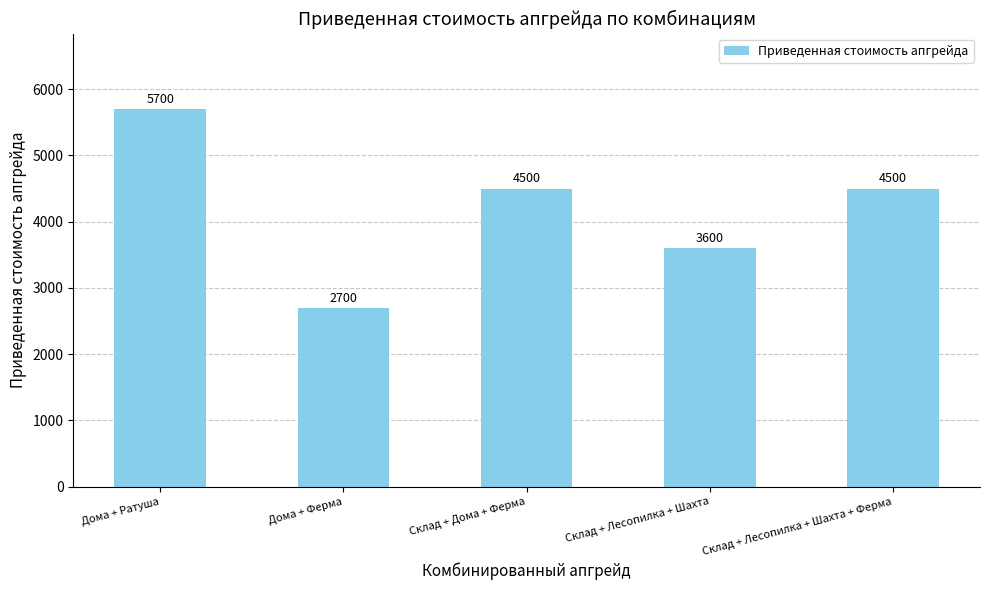

Reading right to left, extract all data points from this chart.

Склад + Лесопилка + Шахта + Ферма=4500	Склад + Лесопилка + Шахта=3600	Склад + Дома + Ферма=4500	Дома + Ферма=2700	Дома + Ратуша=5700